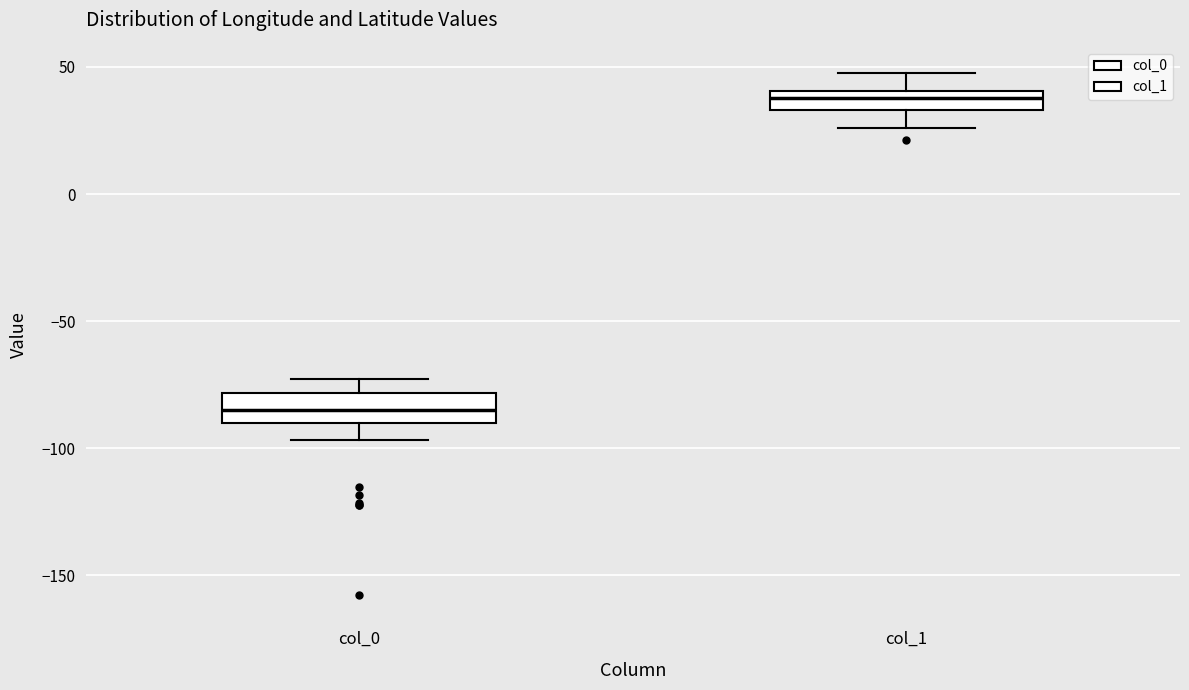

Which box's median line is the lowest?

col_0